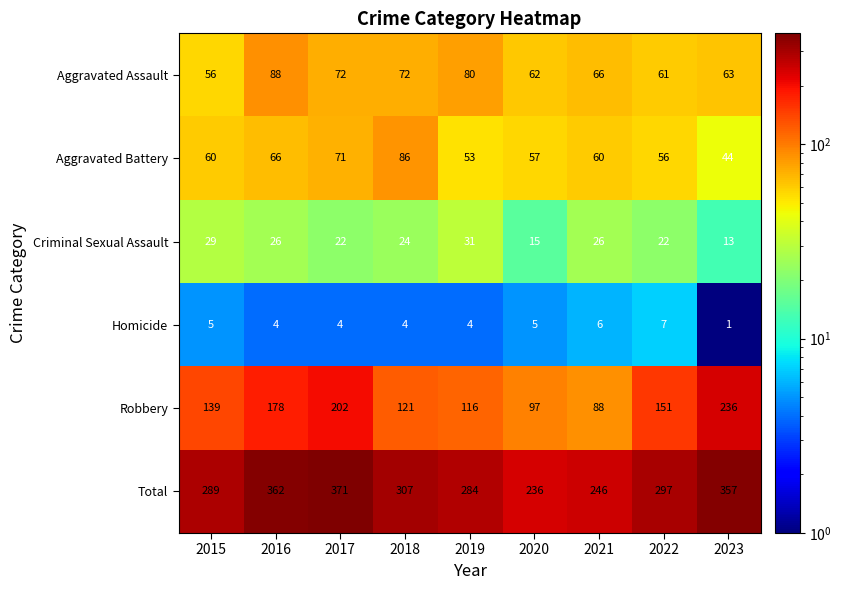

Which series changed the most between 2016 and 2017?

Robbery